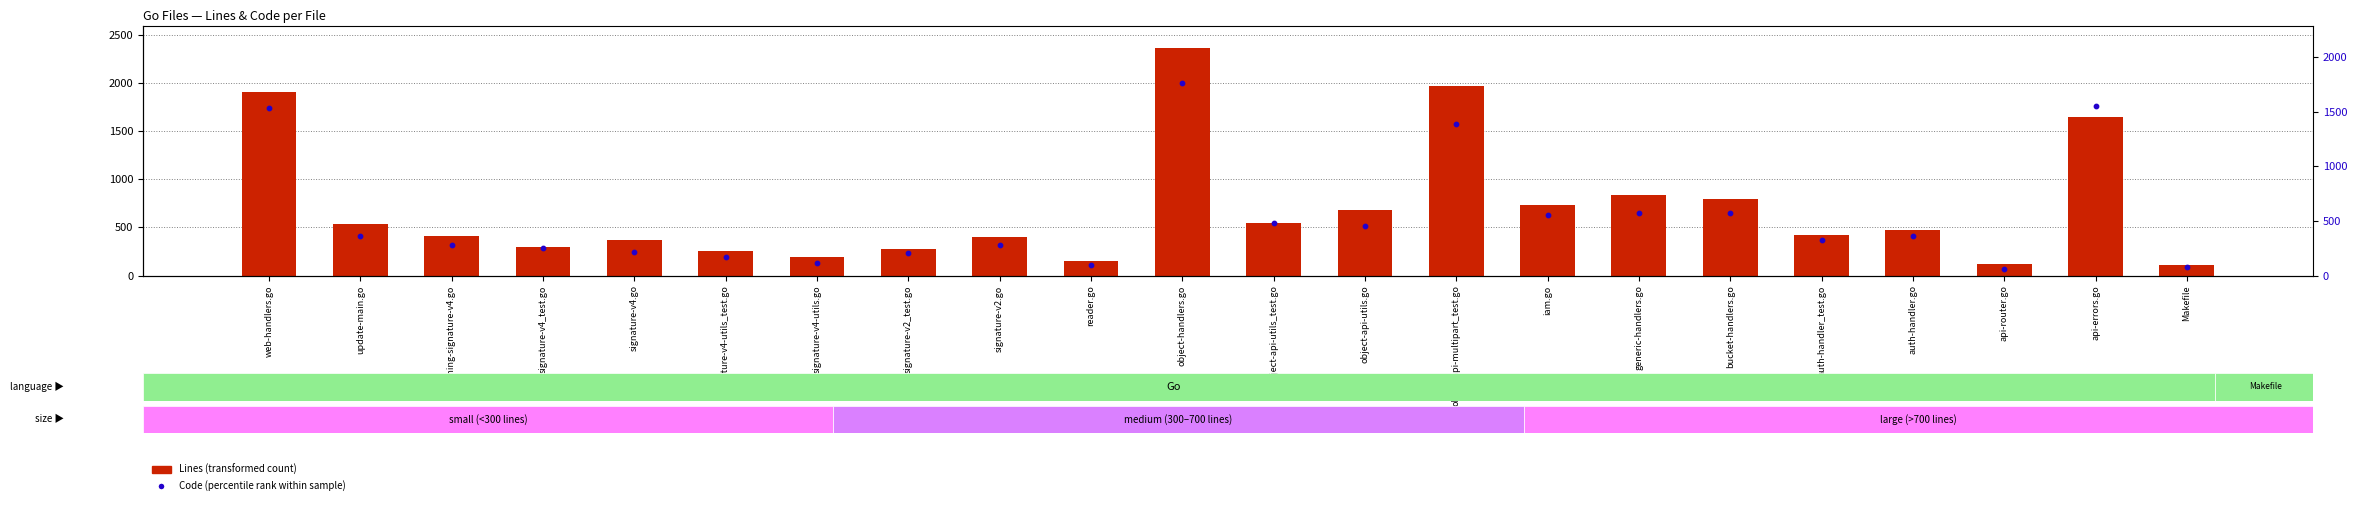

Is the value of Code (percentile rank within sample) at object-api-utils_test.go greater than the value of Lines (transformed count) at streaming-signature-v4.go?

Yes